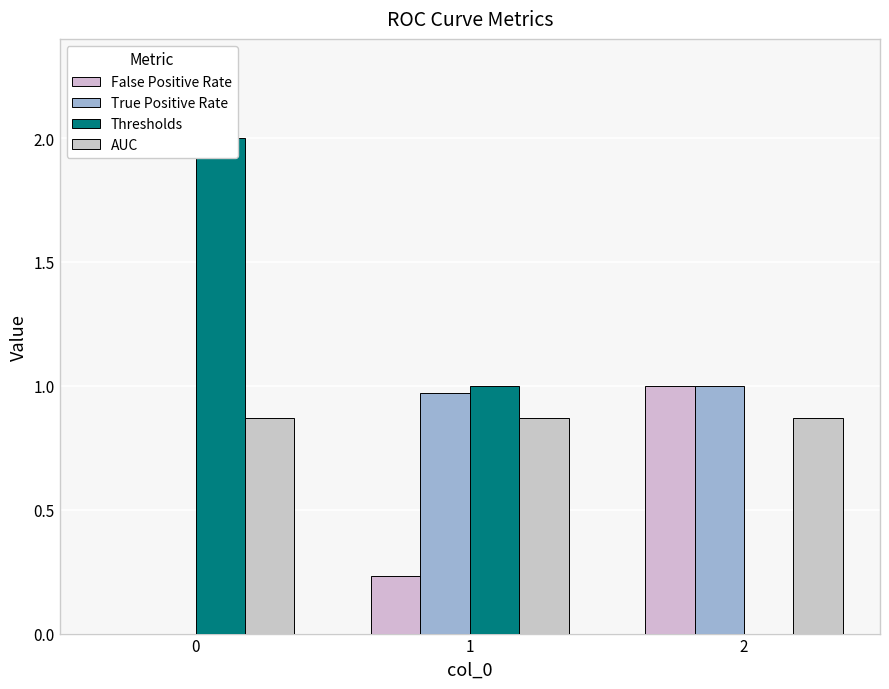

How many values in True Positive Rate are above zero?

2